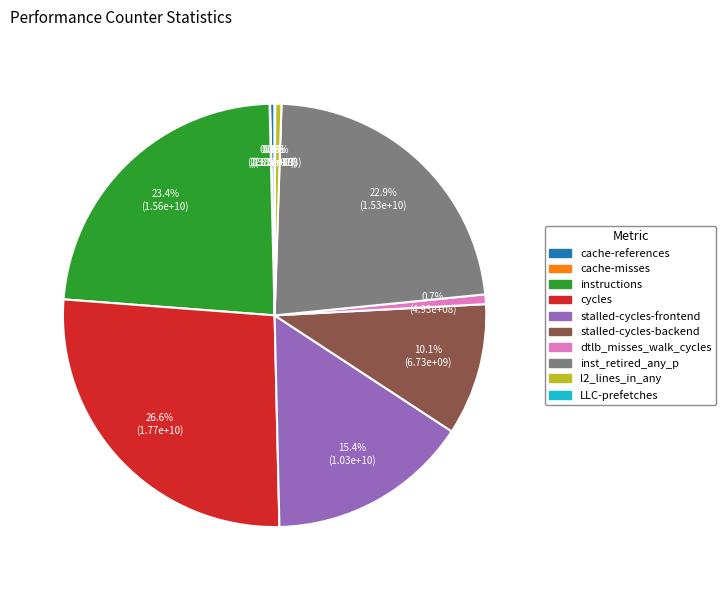

What is the ratio of the value at inst_retired_any_p to the value at stalled-cycles-backend?

2.3